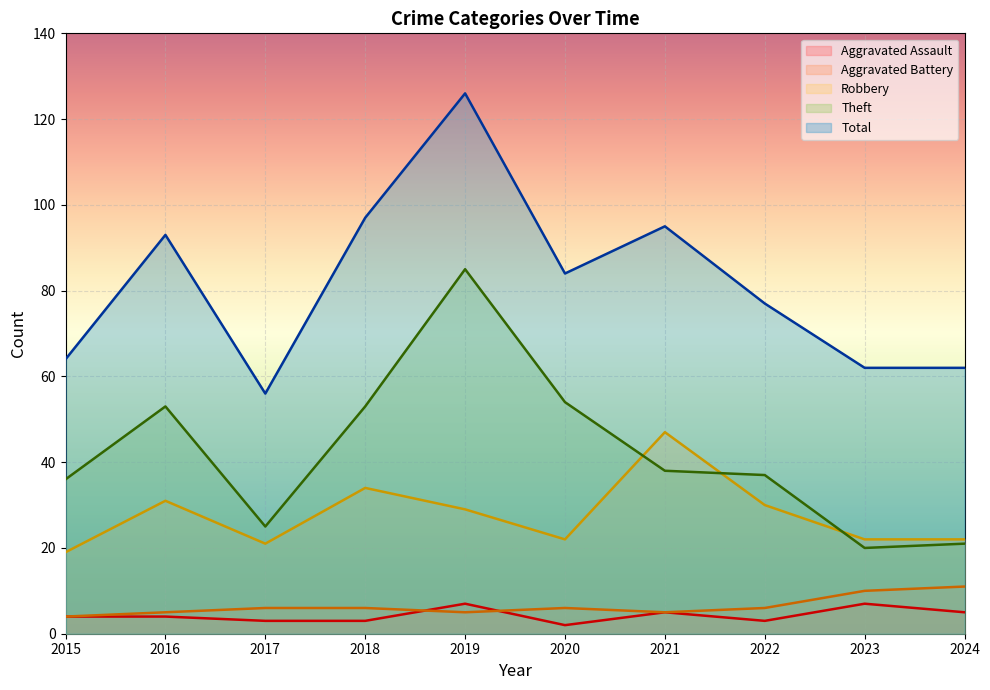

Which series has the largest total across all categories?

Total